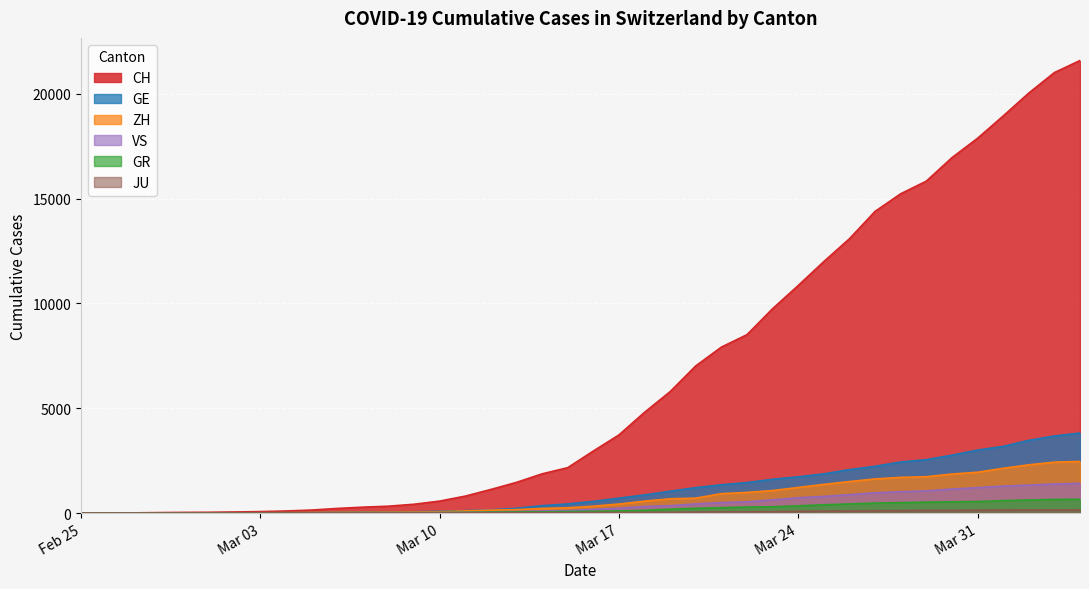

True or false: ZH and VS cross at least once.

False